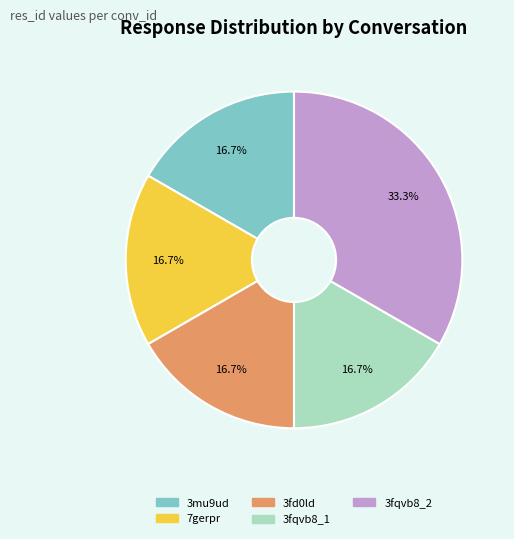

The 3fqvb8_1 slice represents 3% of the pie. True or false?

False